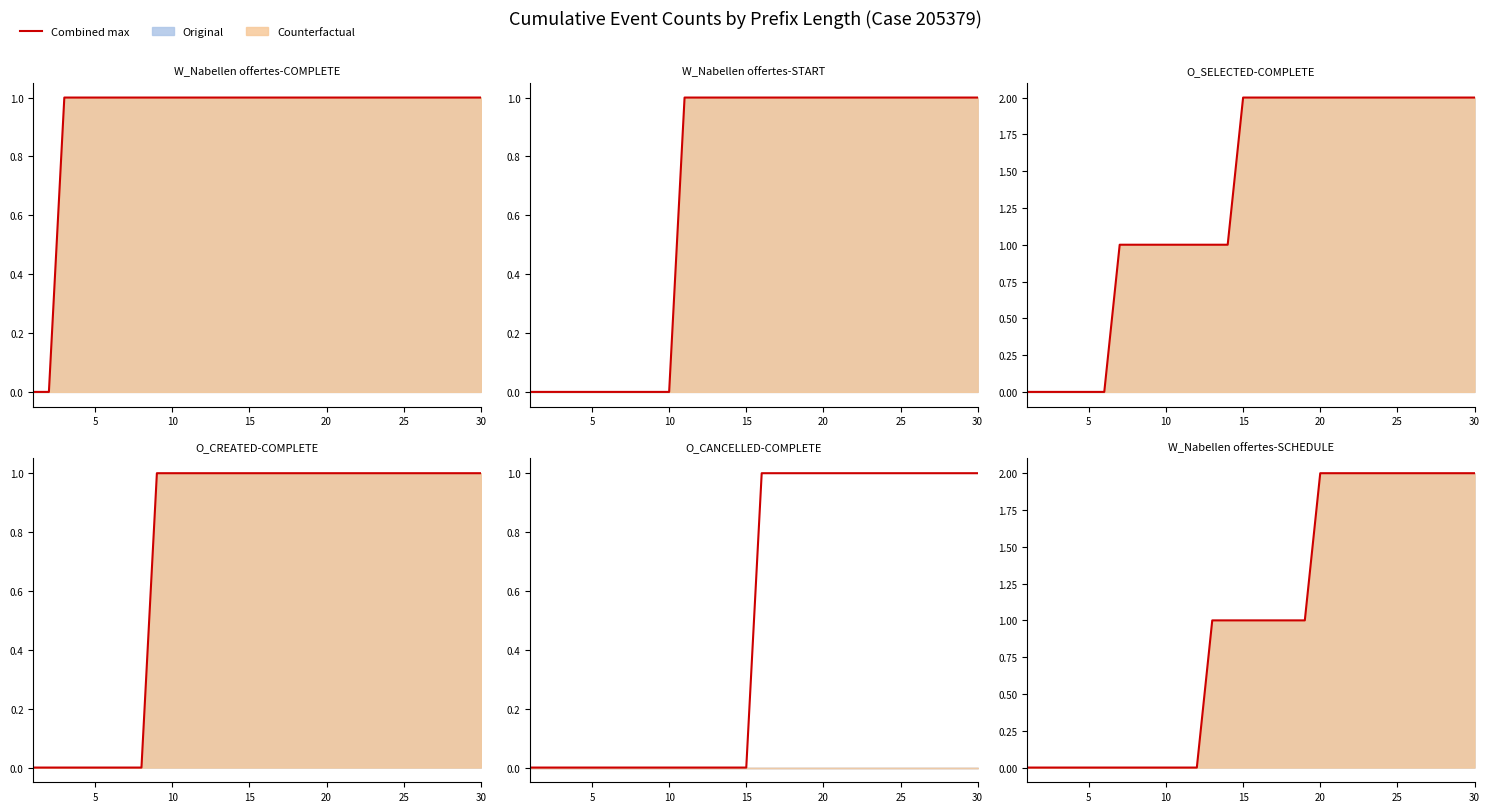

What is the change in value from 0 to 14?

+1